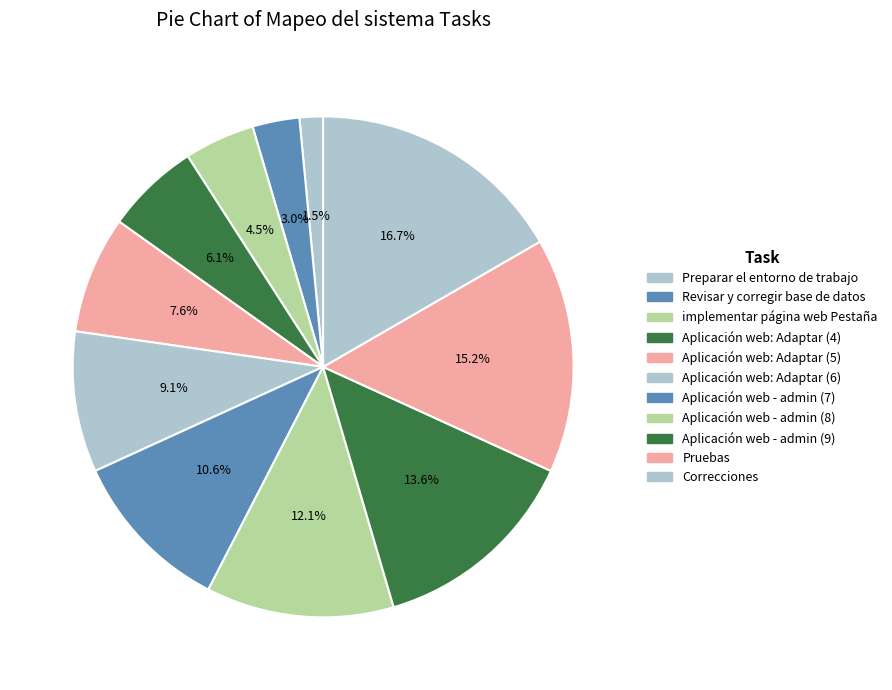

Combined, what portion of the pie is Preparar el entorno de trabajo and Aplicación web: Adaptar (6)?

10.6%